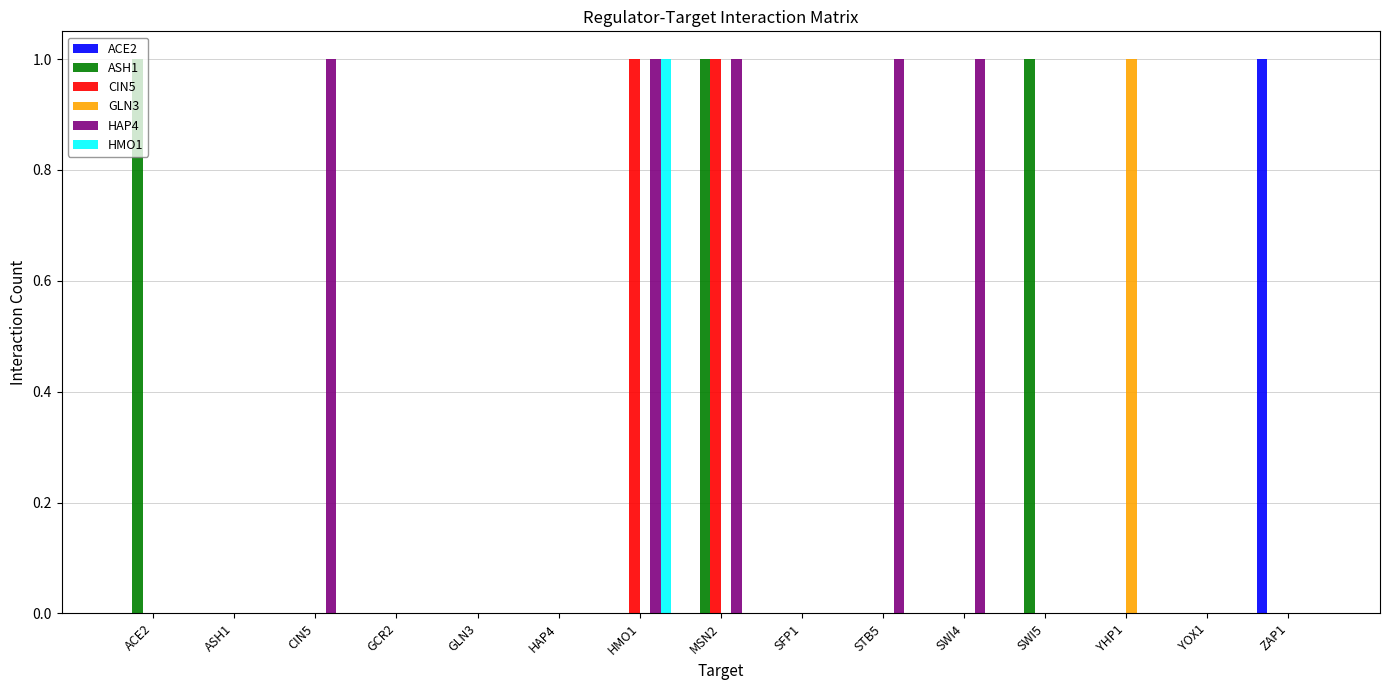

Is it true that HAP4 equals 1 at CIN5?

True